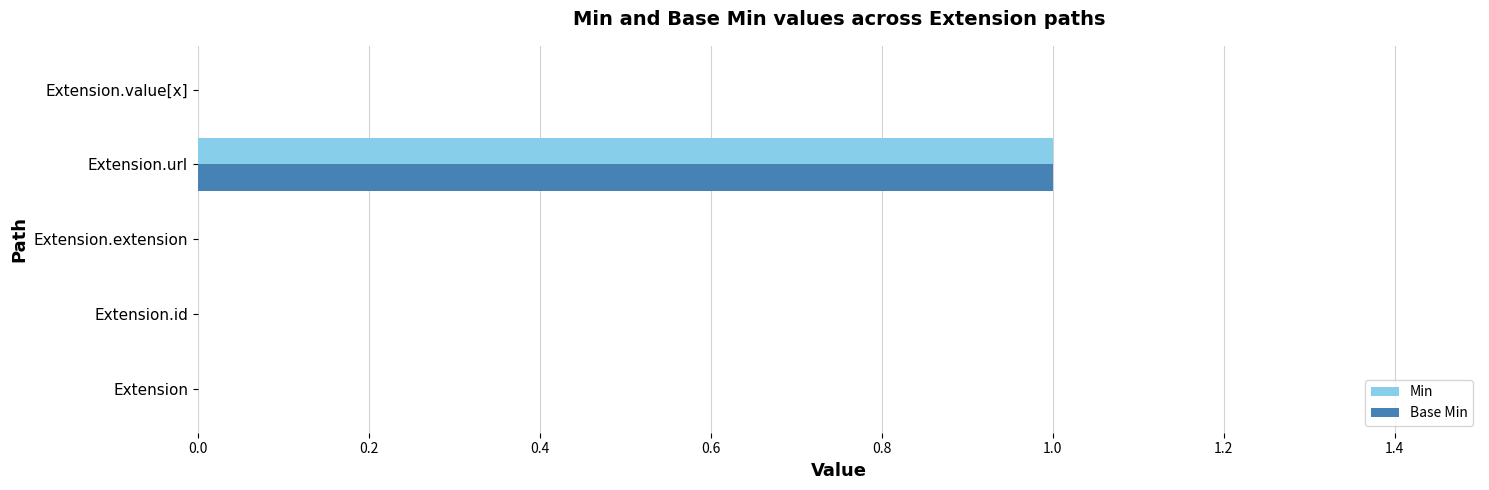

The Base Min series shows 0 at Extension. True or false?

True